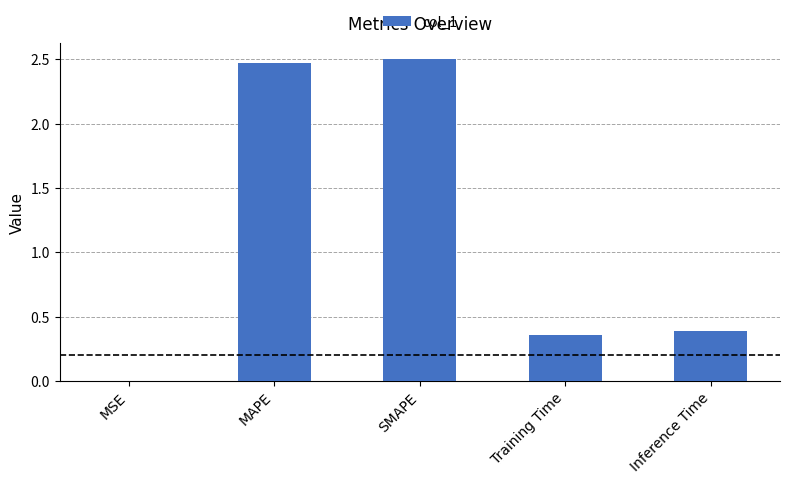

What is the sum of the values at Inference Time and MAPE?

2.9